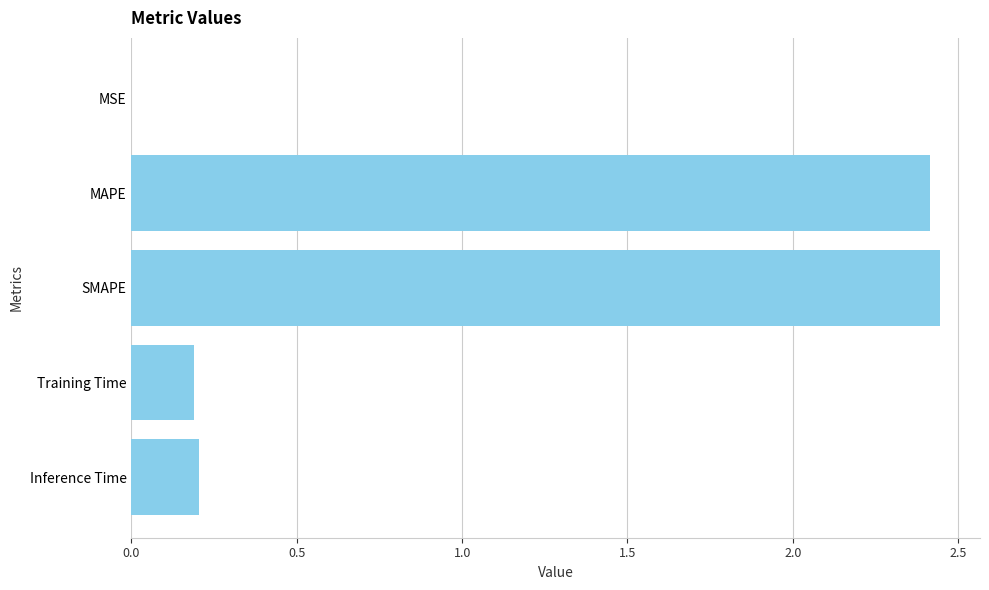

Are the bars horizontal?

Yes